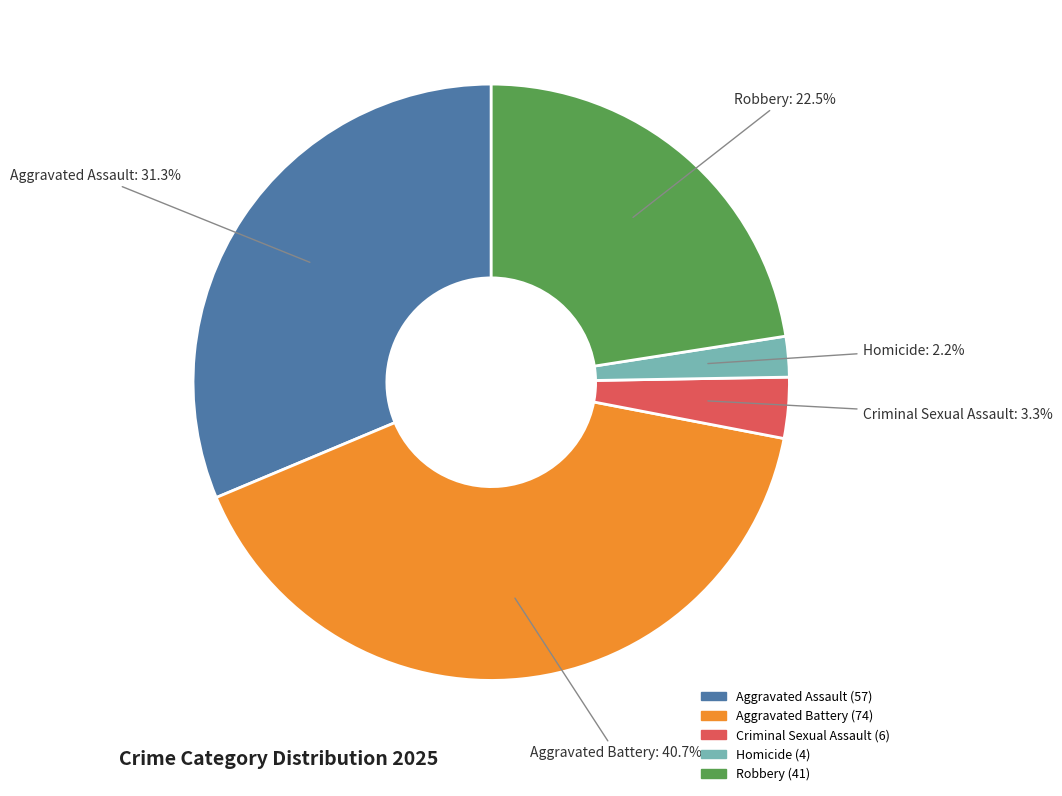

What is the smallest slice in the pie chart?

Homicide